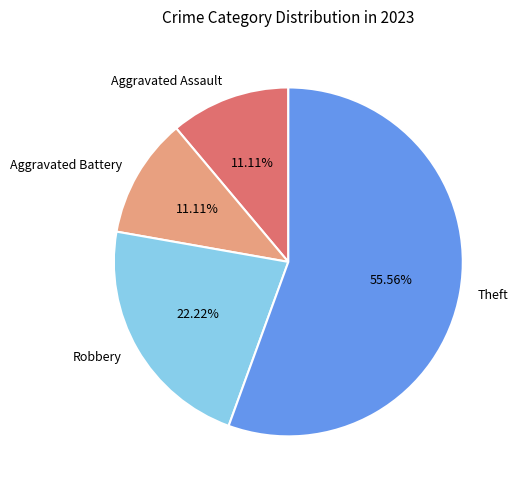

Is it true that Theft is 50% of the pie?

False